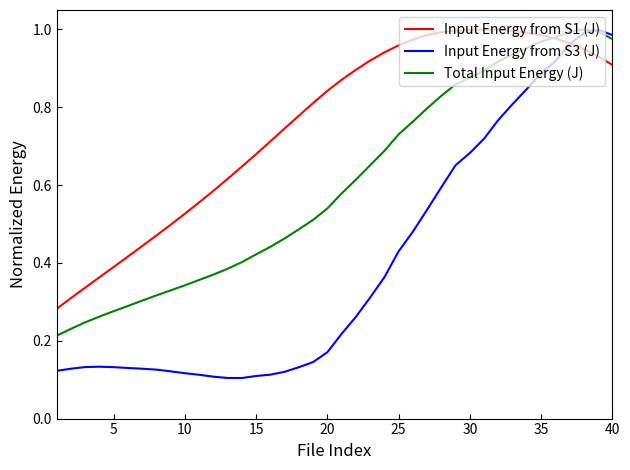

Which series has the largest total across all categories?

Input Energy from S1 (J)